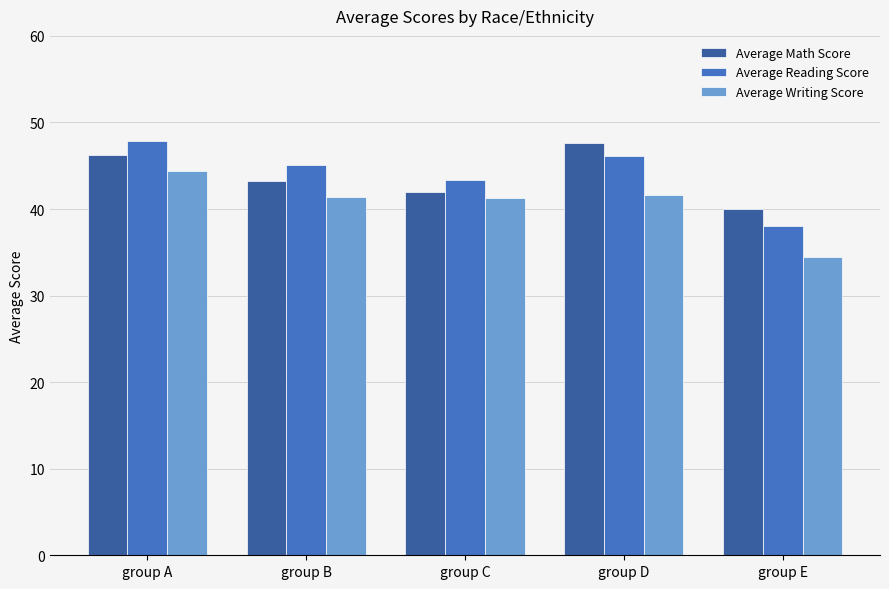

What is the value of the Average Math Score bar at the 2nd from the left?

43.2